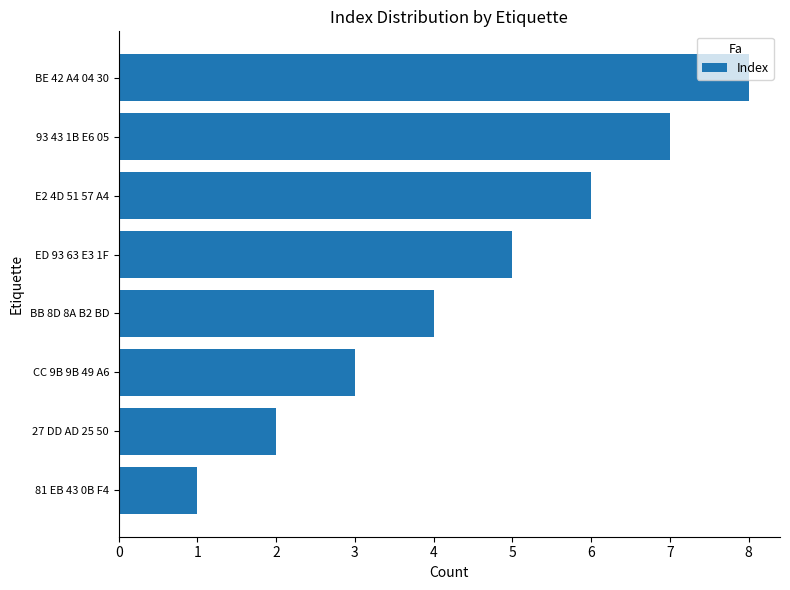

List the labels in order of value, largest first.

BE 42 A4 04 30, 93 43 1B E6 05, E2 4D 51 57 A4, ED 93 63 E3 1F, BB 8D 8A B2 BD, CC 9B 9B 49 A6, 27 DD AD 25 50, 81 EB 43 0B F4